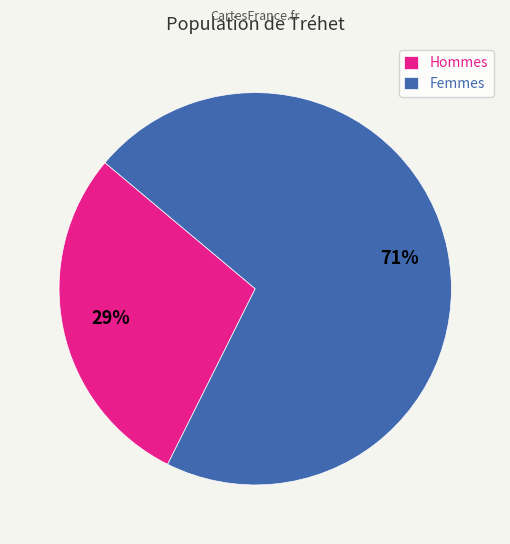

To the nearest percent, what is the average slice percentage?

50%